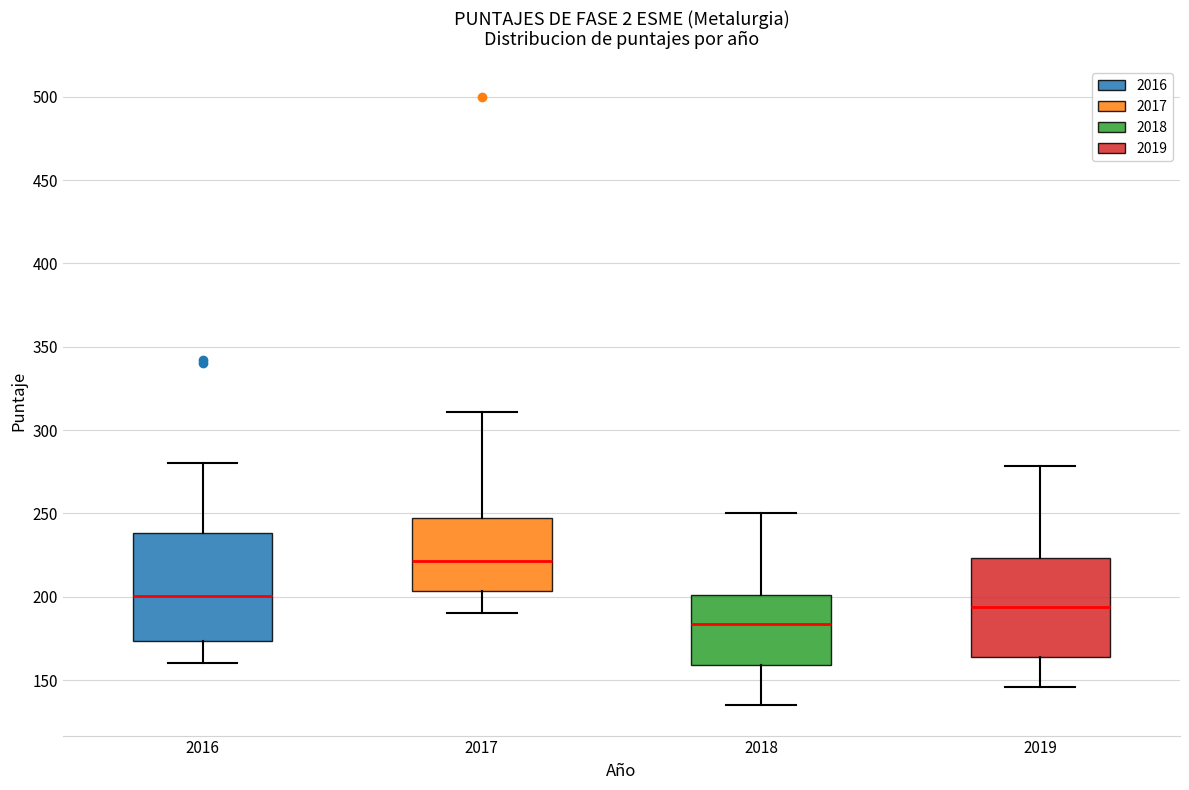

Where does the lower whisker of the box at x = 2017 end on the y-axis? The values are not printed on the chart, so give them approximately, as read against the axis.

190